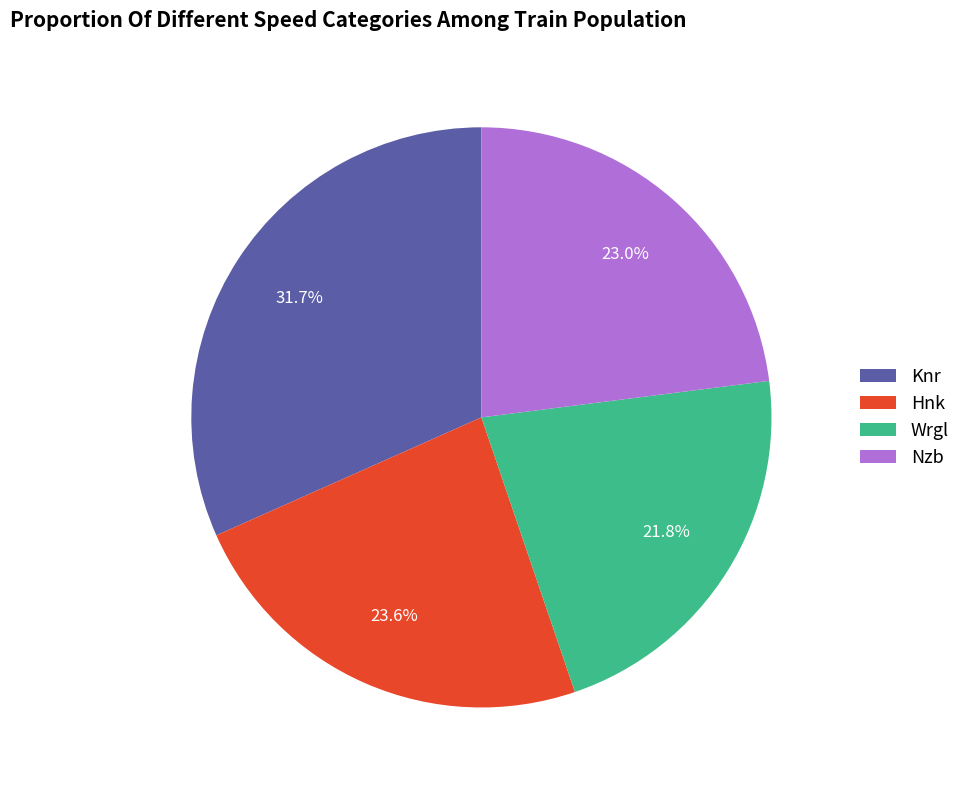

Count the number of slices in the pie.

4